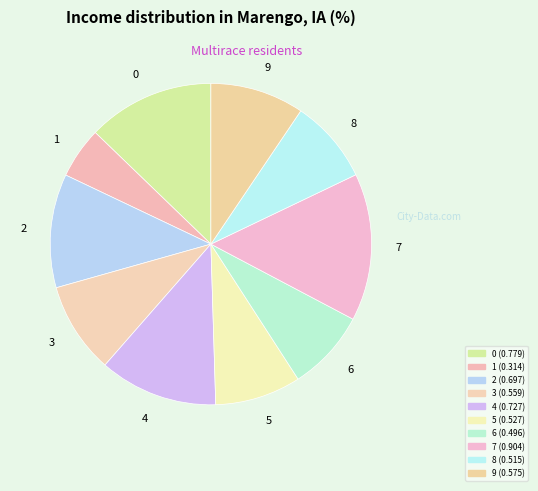

How many segments does this pie chart have?

10